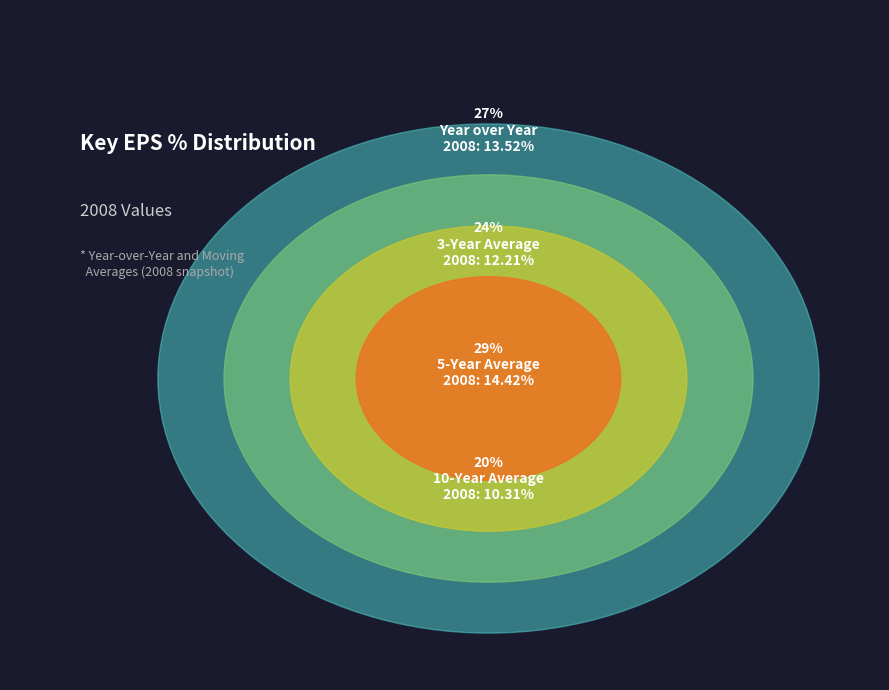

How many slices are in this pie chart?

4